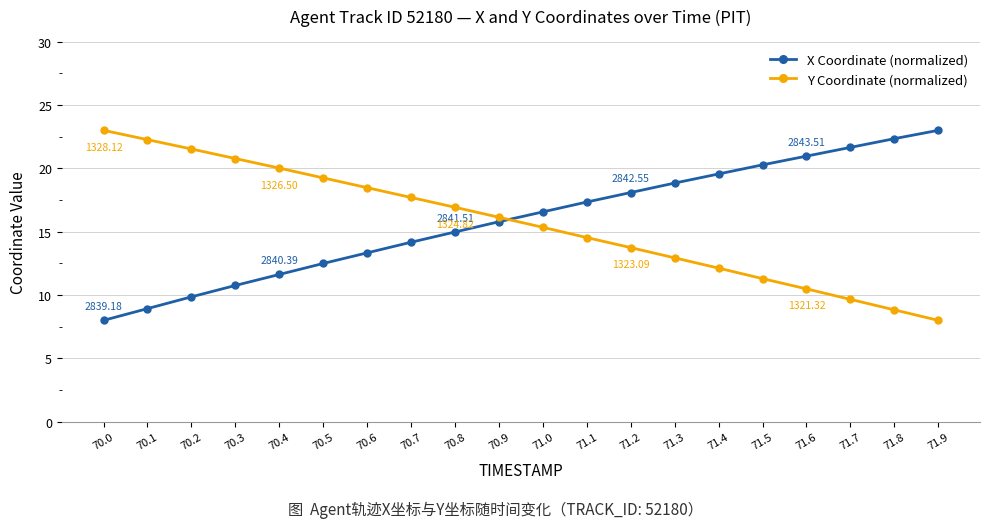

After their last crossing, which series has the higher values: Y Coordinate (normalized) or X Coordinate (normalized)?

X Coordinate (normalized)